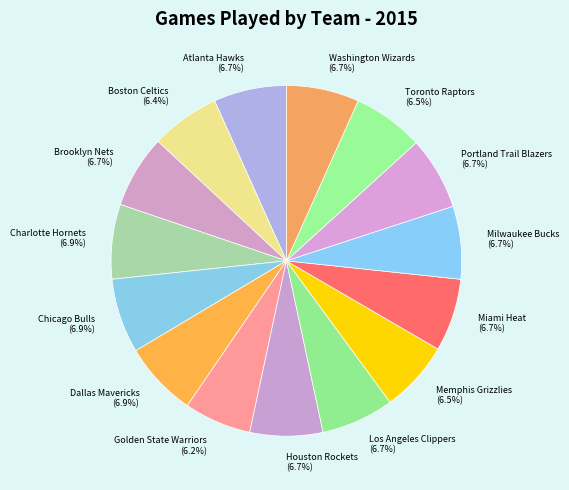

To the nearest percent, what portion does Charlotte Hornets represent?

7%